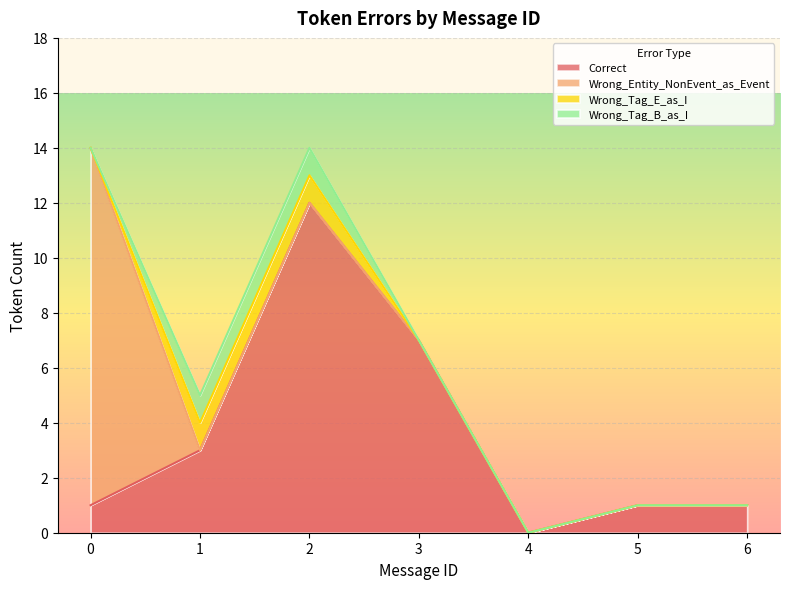

Between 2 and 3, which series saw the biggest shift?

Correct